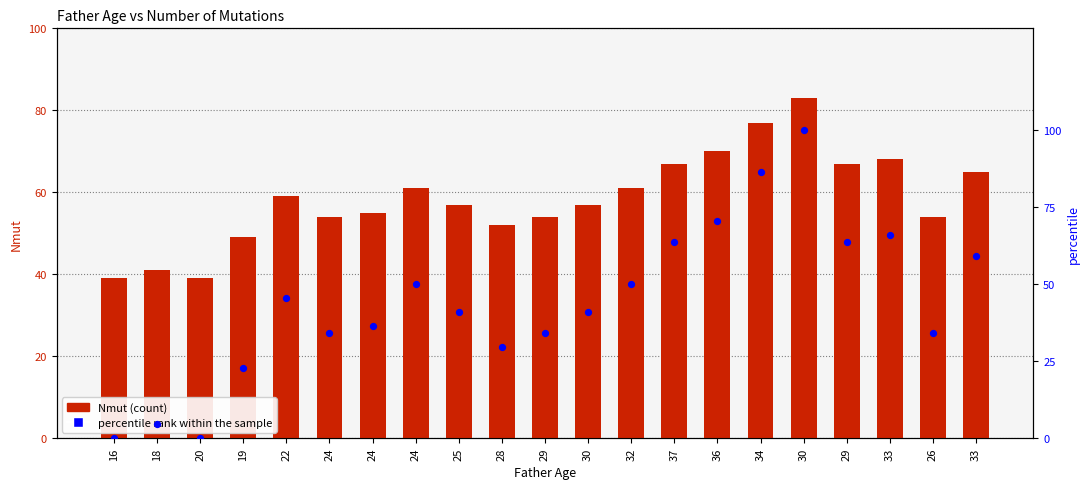

Which series has the largest Y range (max minus min)?

percentile rank within the sample